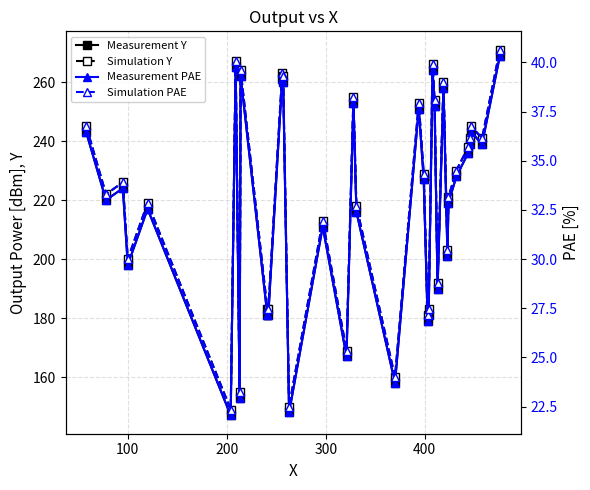

List the series in order of their peak value, highest first.

Simulation Y, Measurement Y, Simulation PAE, Measurement PAE